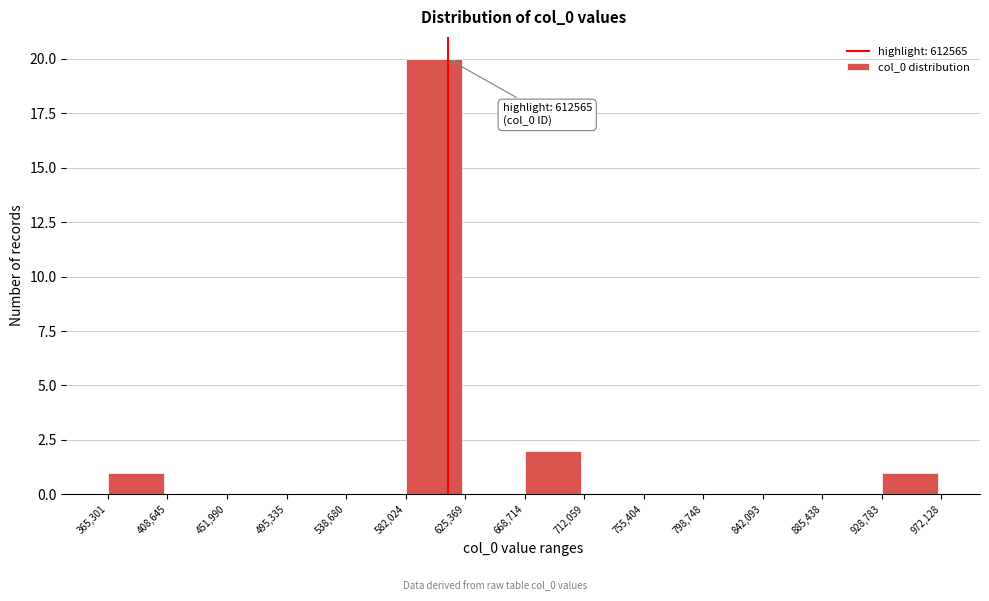

Which range on the x-axis has the tallest bar?

582,024 to 625,369